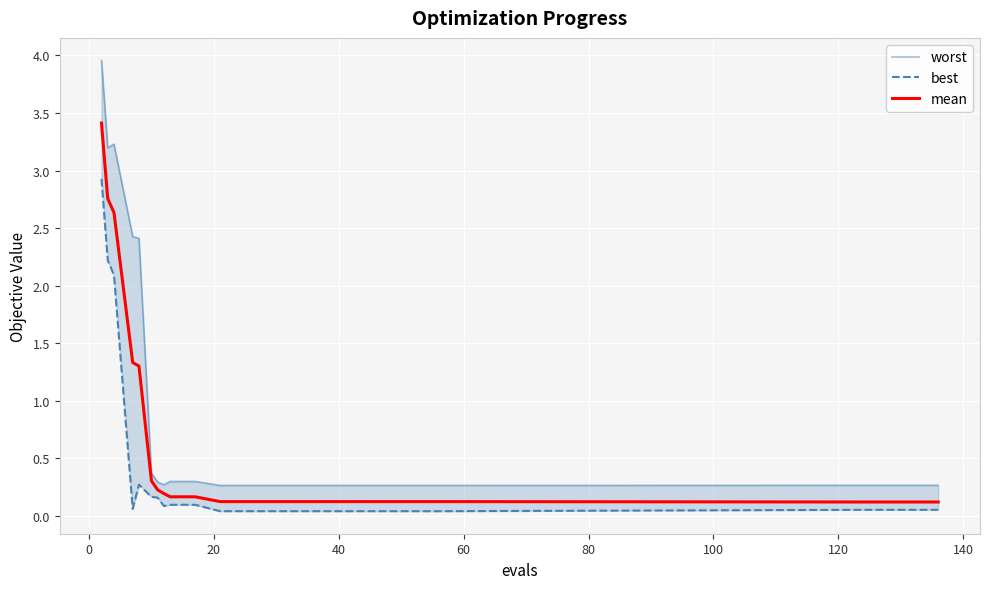

Is the value of mean at 19 greater than the value of best at 11?

Yes